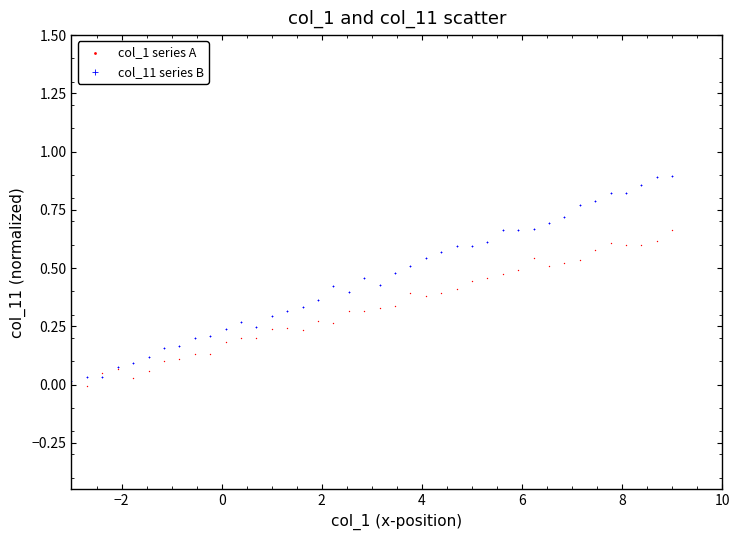

Which series has the largest Y range (max minus min)?

col_11 series B